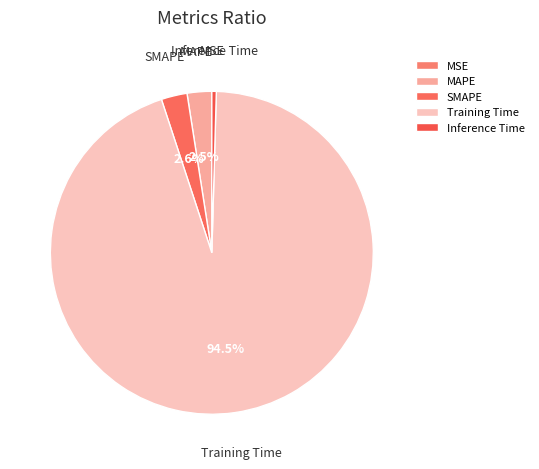

Does Training Time represent more than half of the total?

Yes